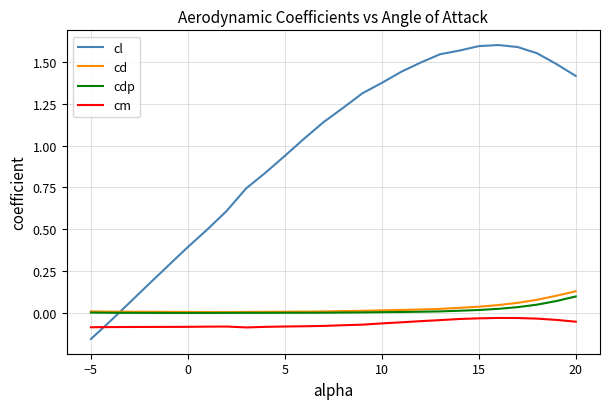

Which series has the widest spread of values?

cl